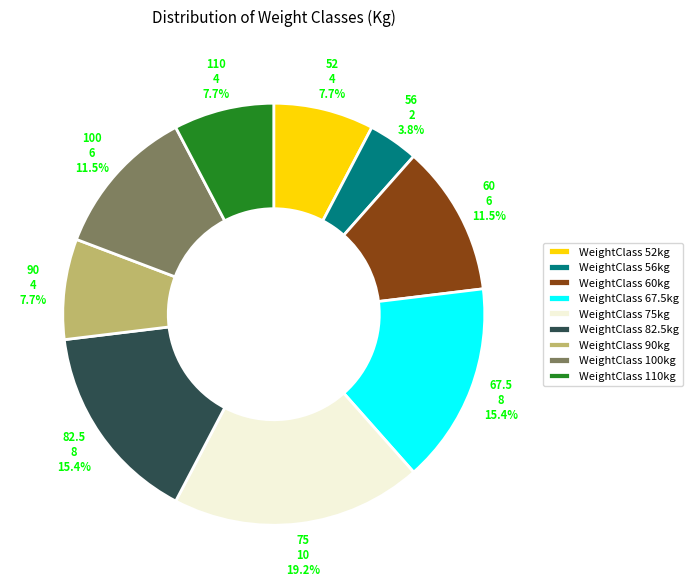

Which has a higher value, WeightClass 75kg or WeightClass 56kg?

WeightClass 75kg